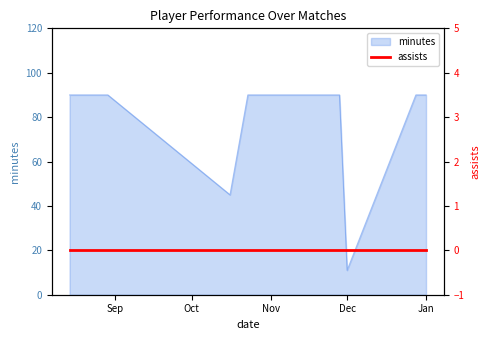

What is the lowest value of the minutes series?

11